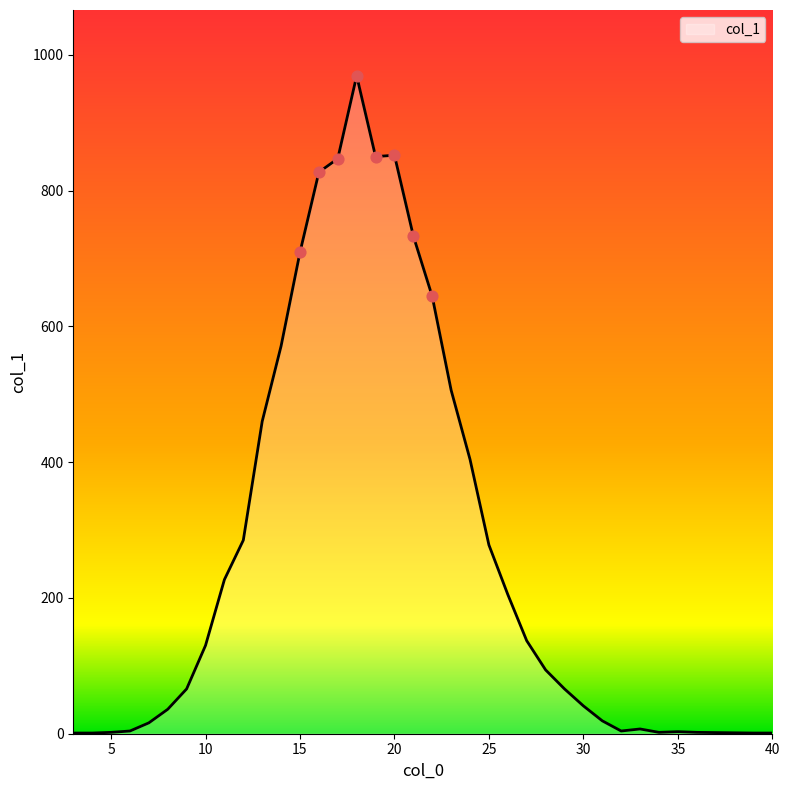

What is the greatest value displayed?

969